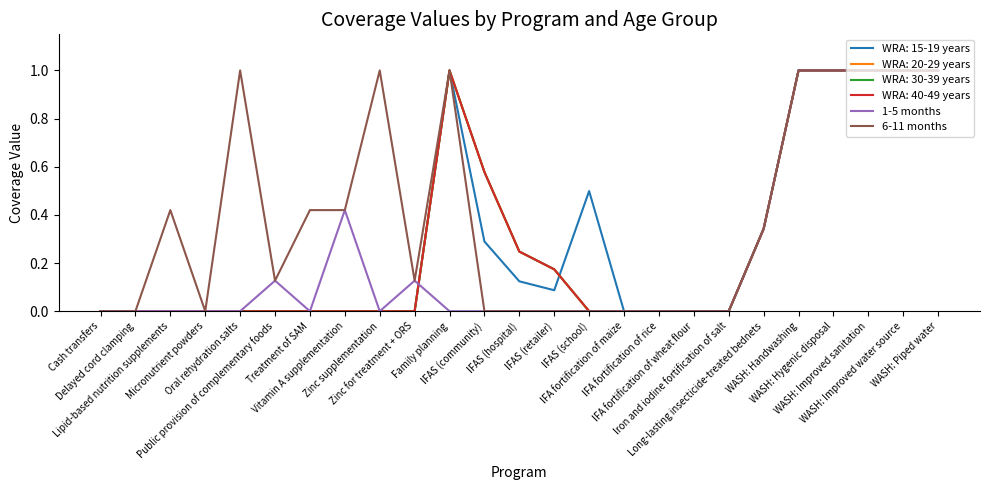

Does the chart display data point markers on the line(s)?

No